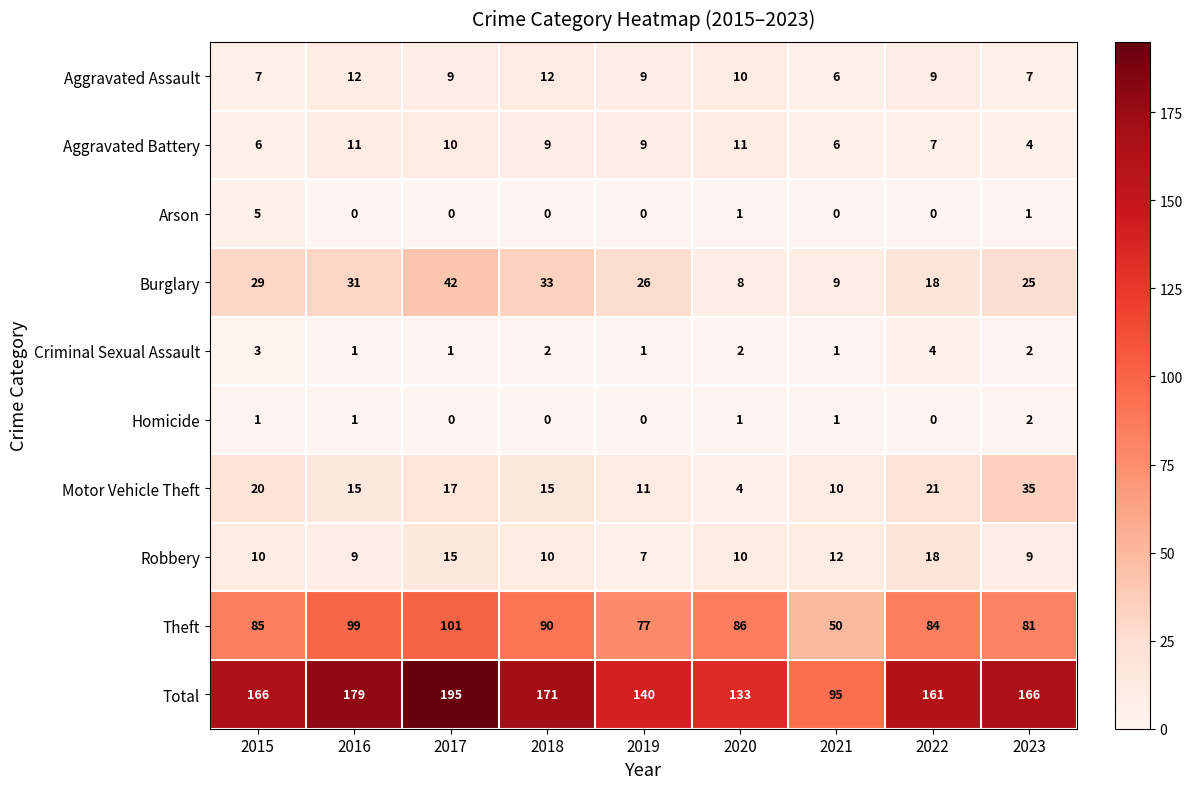

At which category does the chart reach its peak across all series?

2017